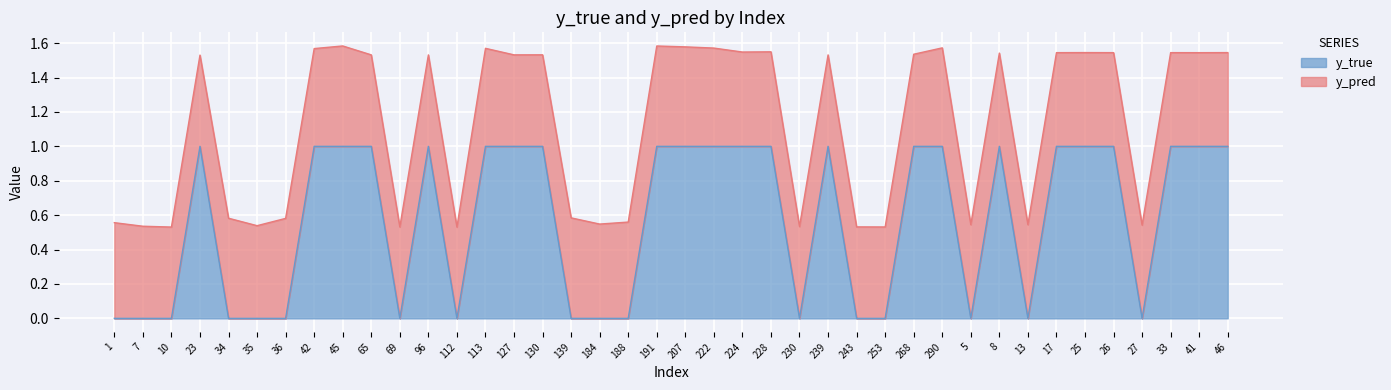

What is the difference between the second highest and minimum values?

1